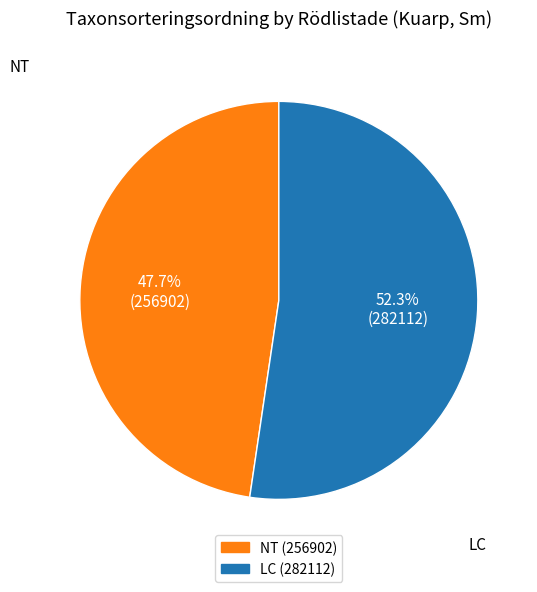

Count the number of slices in the pie.

2